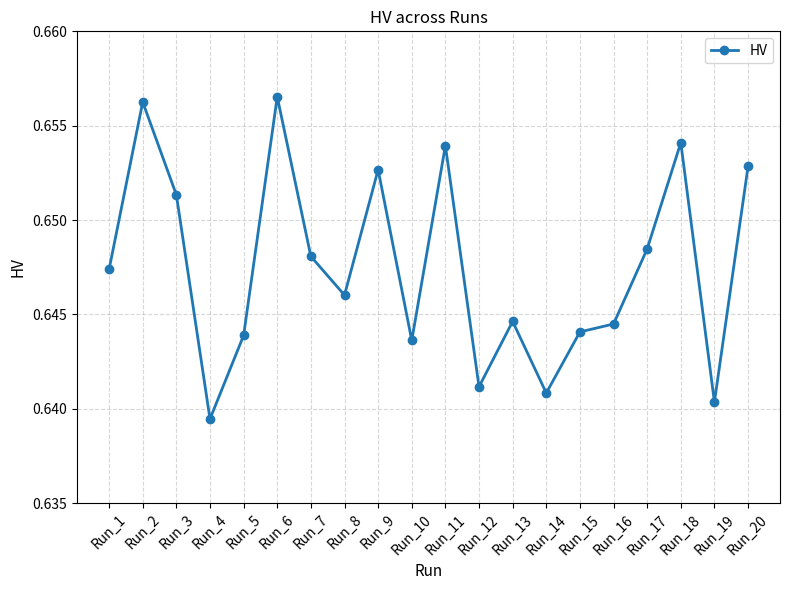

Is it true that the value at Run_7 is 1.1?

False